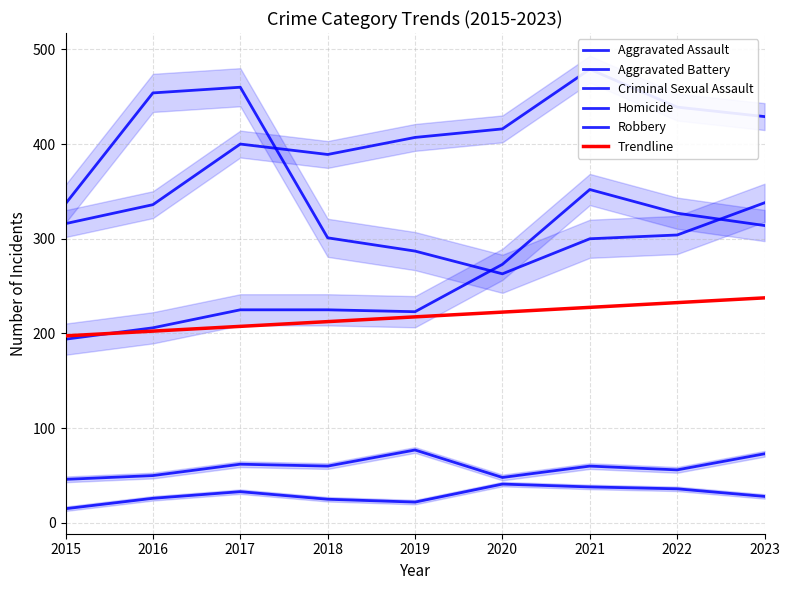

Reading right to left, list all the values displayed in this chart.

Aggravated Assault: 2023=314.0	2022=327.0	2021=352.0	2020=273.0	2019=223.0	2018=225.0	2017=225.0	2016=206.0	2015=194.0
Aggravated Battery: 2023=429.0	2022=439.0	2021=479.0	2020=416.0	2019=407.0	2018=389.0	2017=400.0	2016=336.0	2015=316.0
Criminal Sexual Assault: 2023=73.0	2022=56.0	2021=60.0	2020=48.0	2019=77.0	2018=60.0	2017=62.0	2016=50.0	2015=46.0
Homicide: 2023=28.0	2022=36.0	2021=38.0	2020=41.0	2019=22.0	2018=25.0	2017=33.0	2016=26.0	2015=15.0
Robbery: 2023=338.0	2022=304.0	2021=300.0	2020=263.0	2019=287.0	2018=301.0	2017=460.0	2016=454.0	2015=337.0
Trendline: 2023=237.6	2022=232.6	2021=227.6	2020=222.6	2019=217.6	2018=212.5	2017=207.5	2016=202.5	2015=197.5